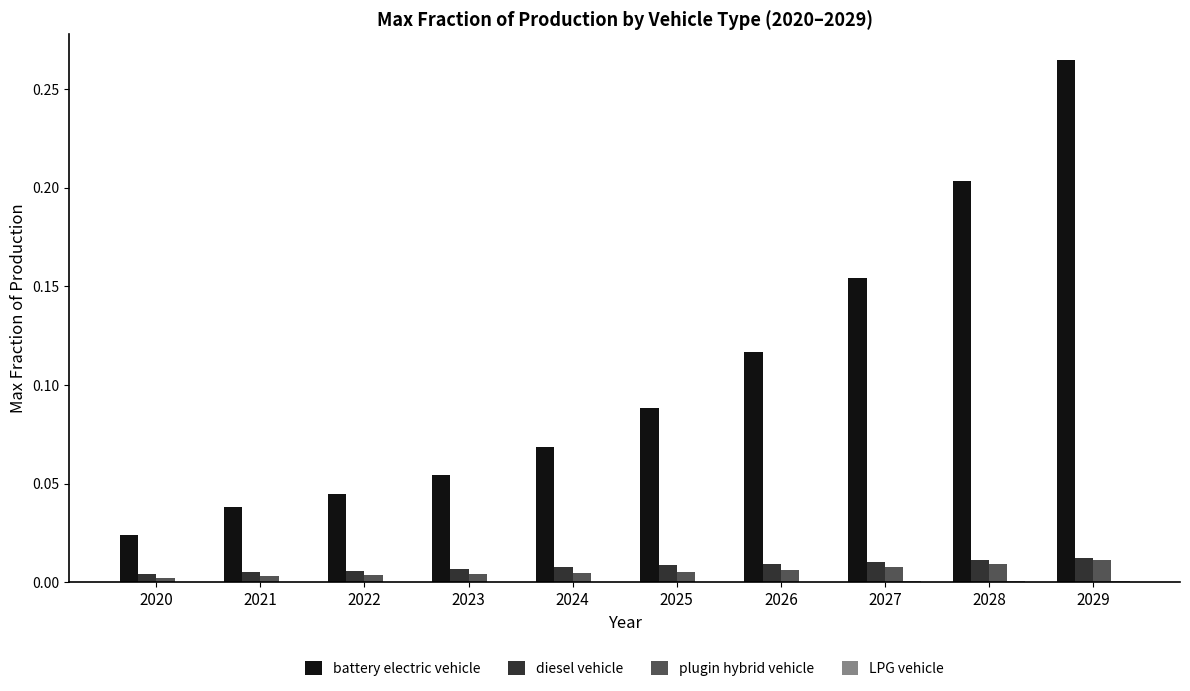

How many groups of bars are there?

10